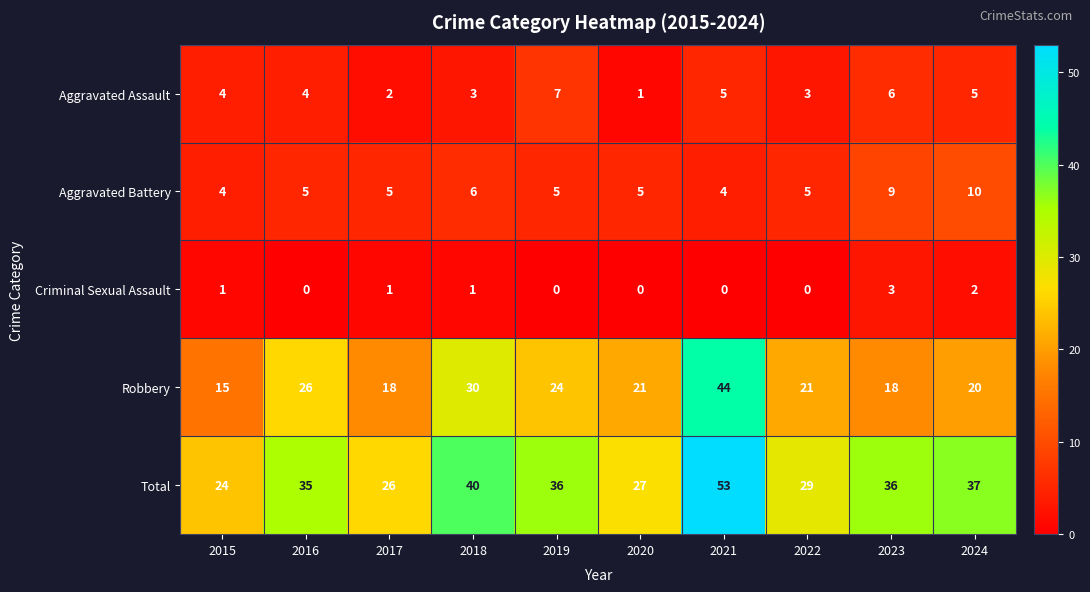

Which category has the highest value across all series?

2021